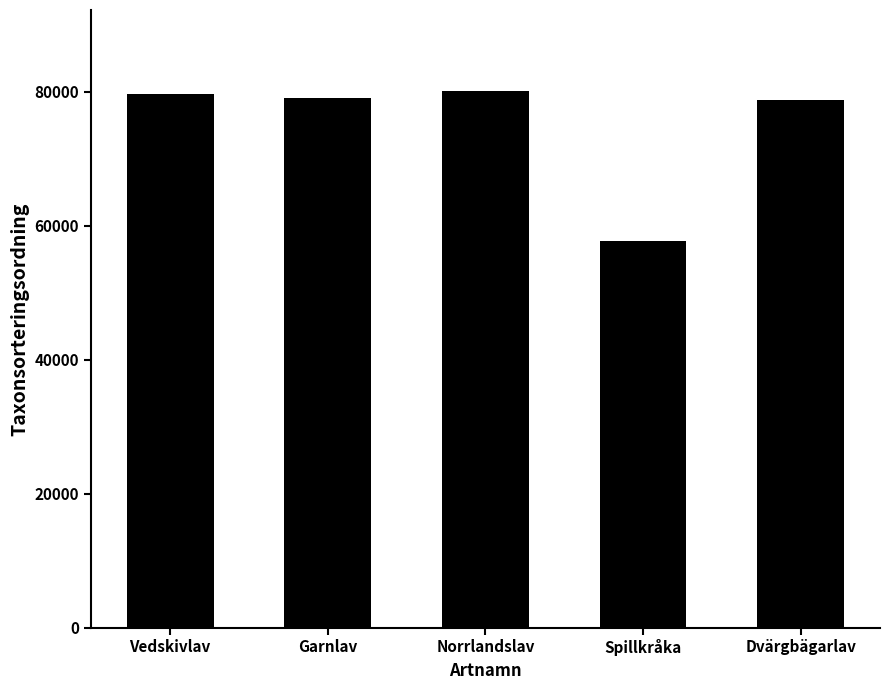

Which label corresponds to the smallest value in the chart?

Spillkråka